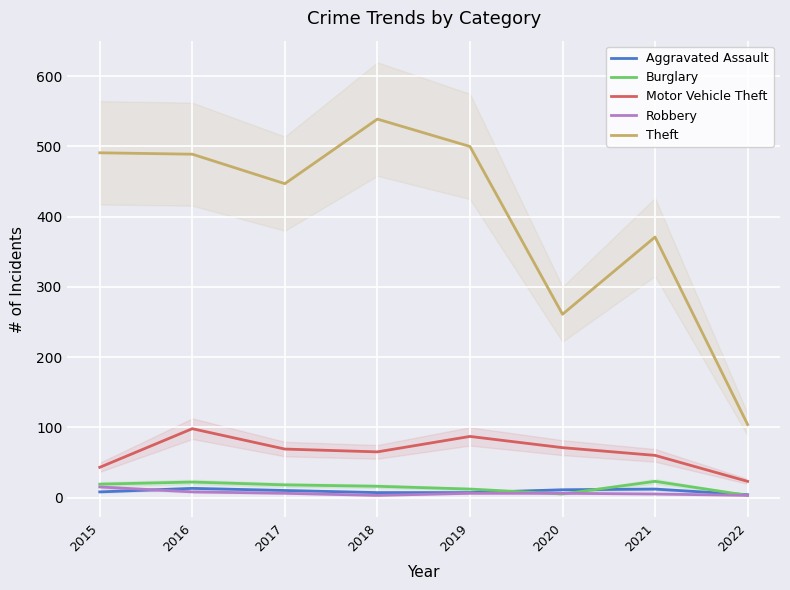

What is the sum of all Motor Vehicle Theft values?

516